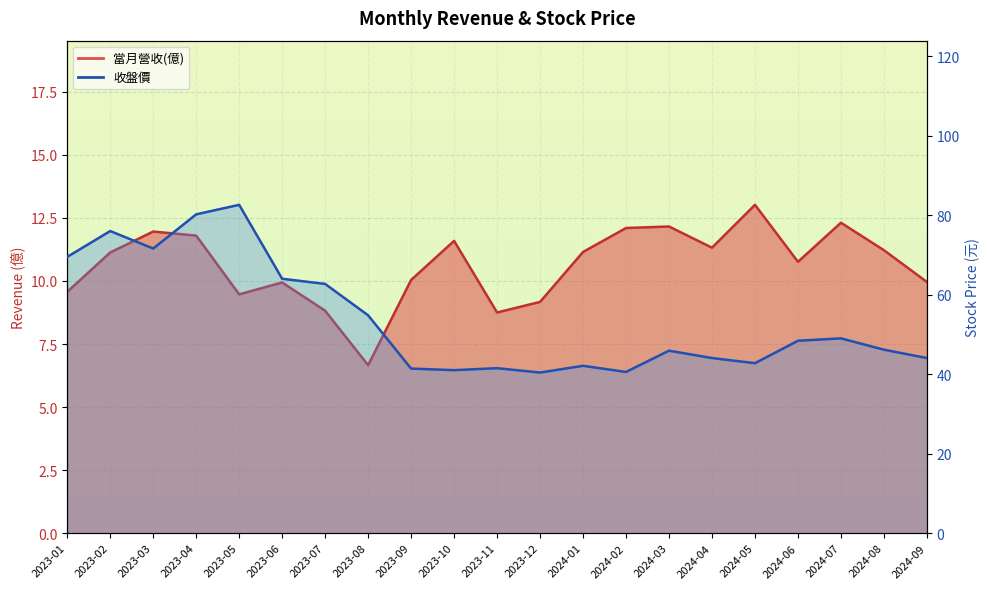

True or false: 收盤價 and 當月營收(億) cross at least once.

False